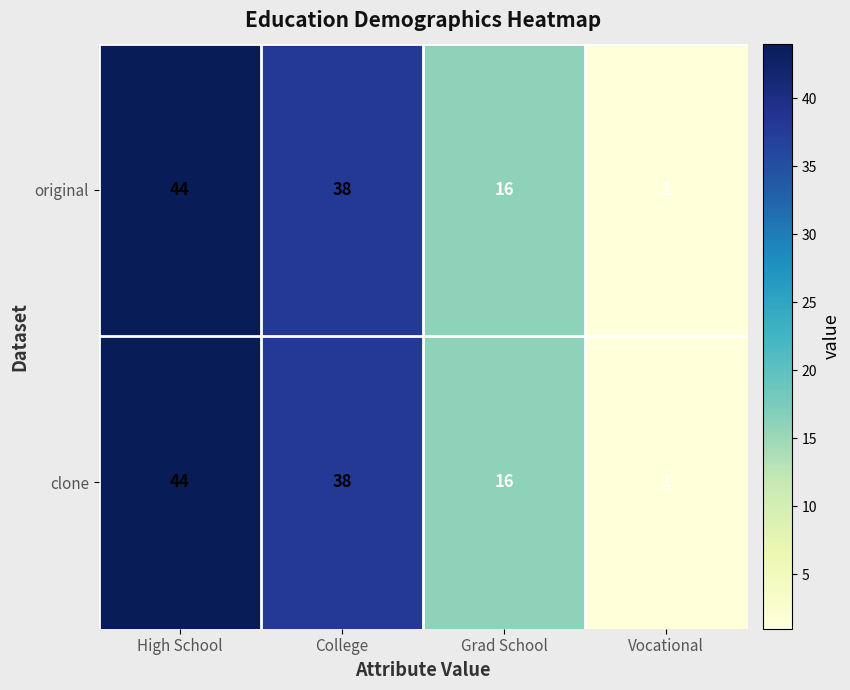

At which category is the sum across all series the highest?

High School